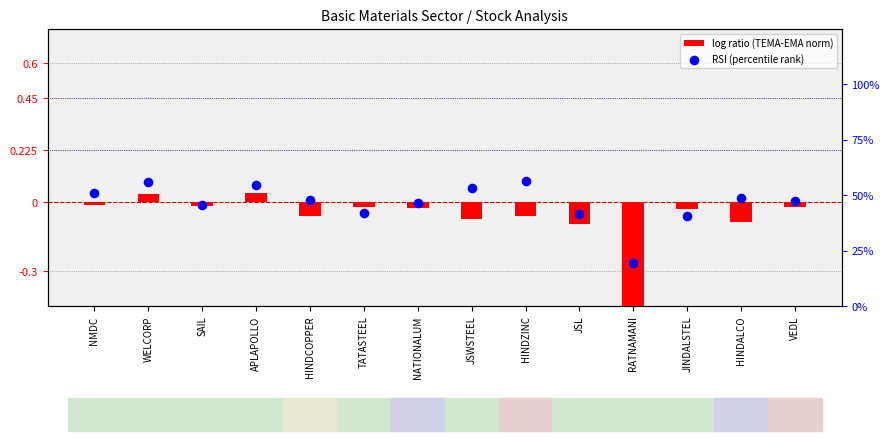

Which series has the largest Y range (max minus min)?

log ratio (TEMA-EMA norm)